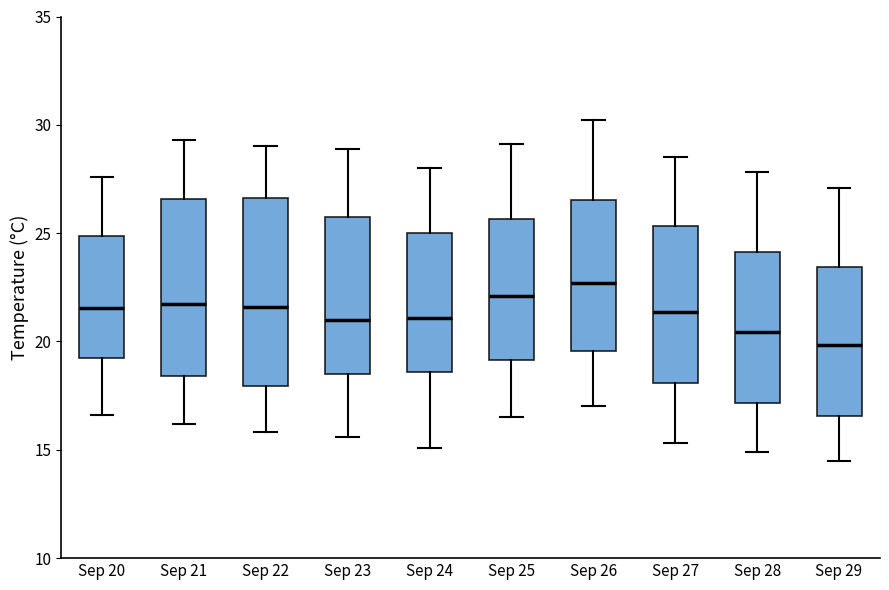

Which box has the highest median line?

Sep 26